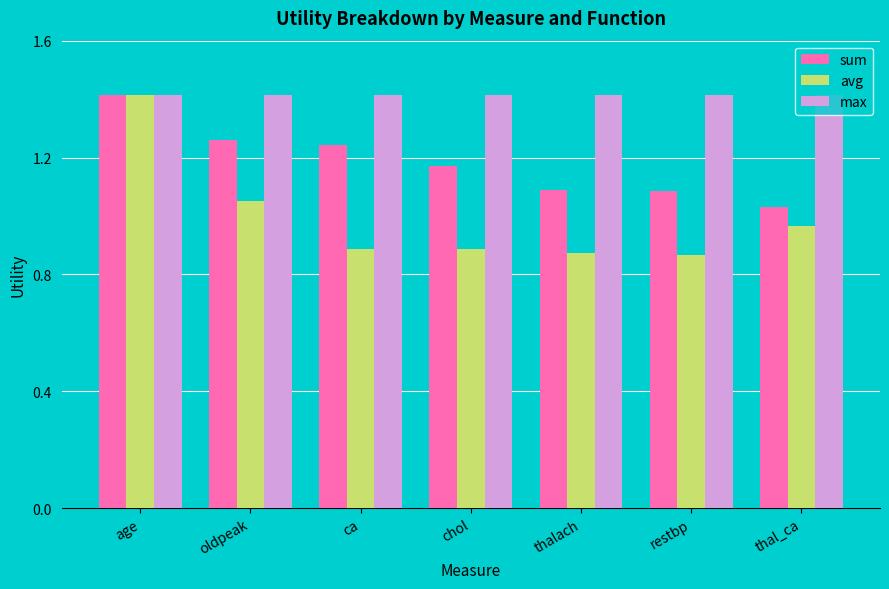

Which series has the largest total across all categories?

max